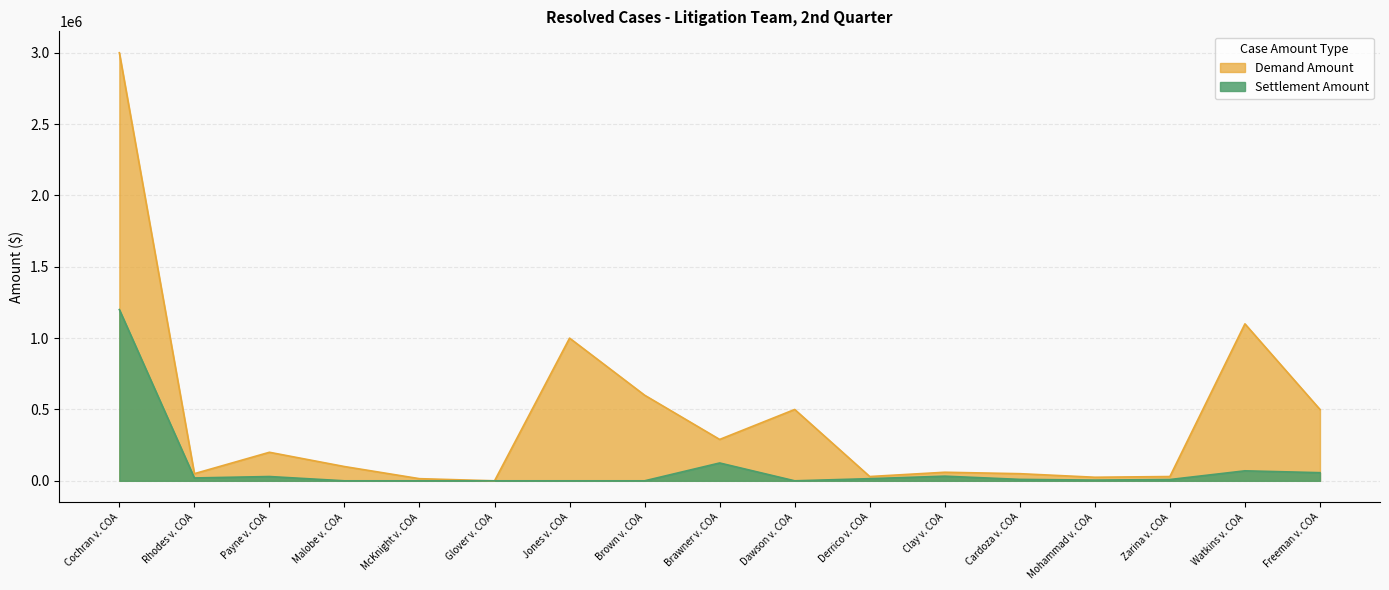

List the series in order of their peak value, highest first.

Demand Amount, Settlement Amount